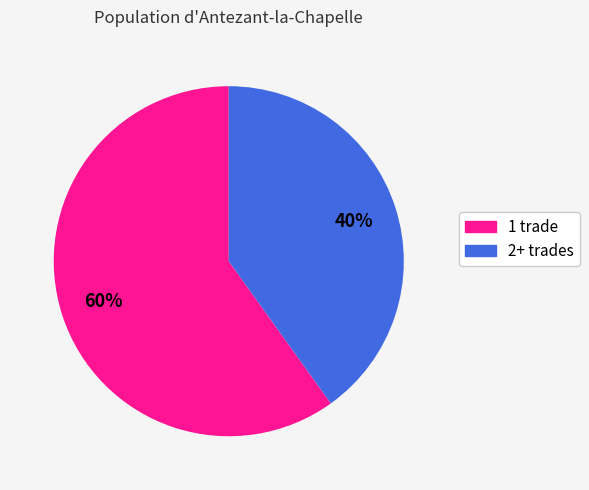

To the nearest percent, what is the average slice percentage?

50%